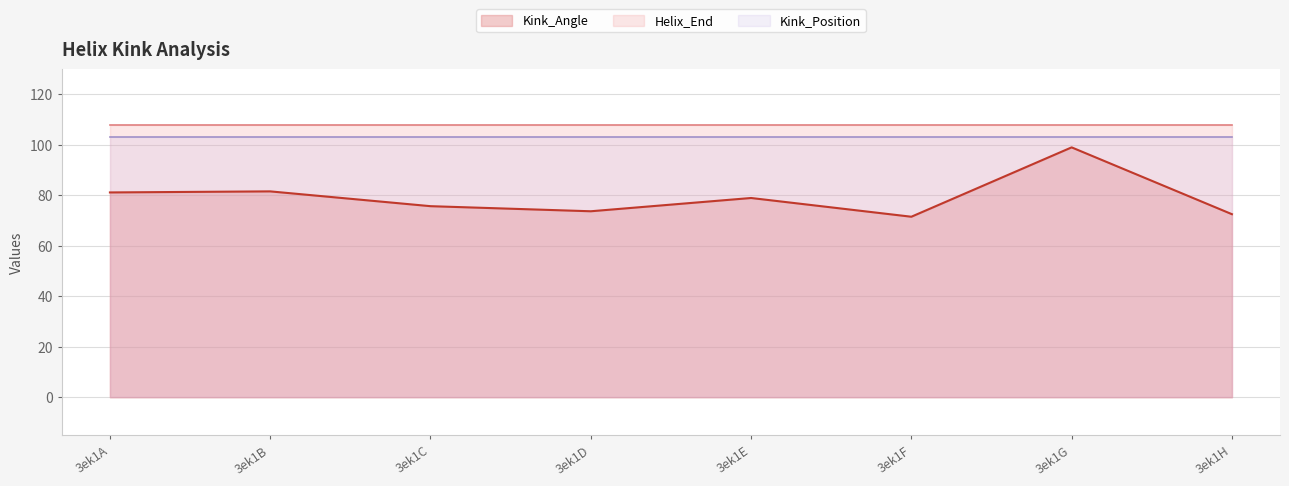

True or false: Kink_Angle and Helix_End cross at least once.

False